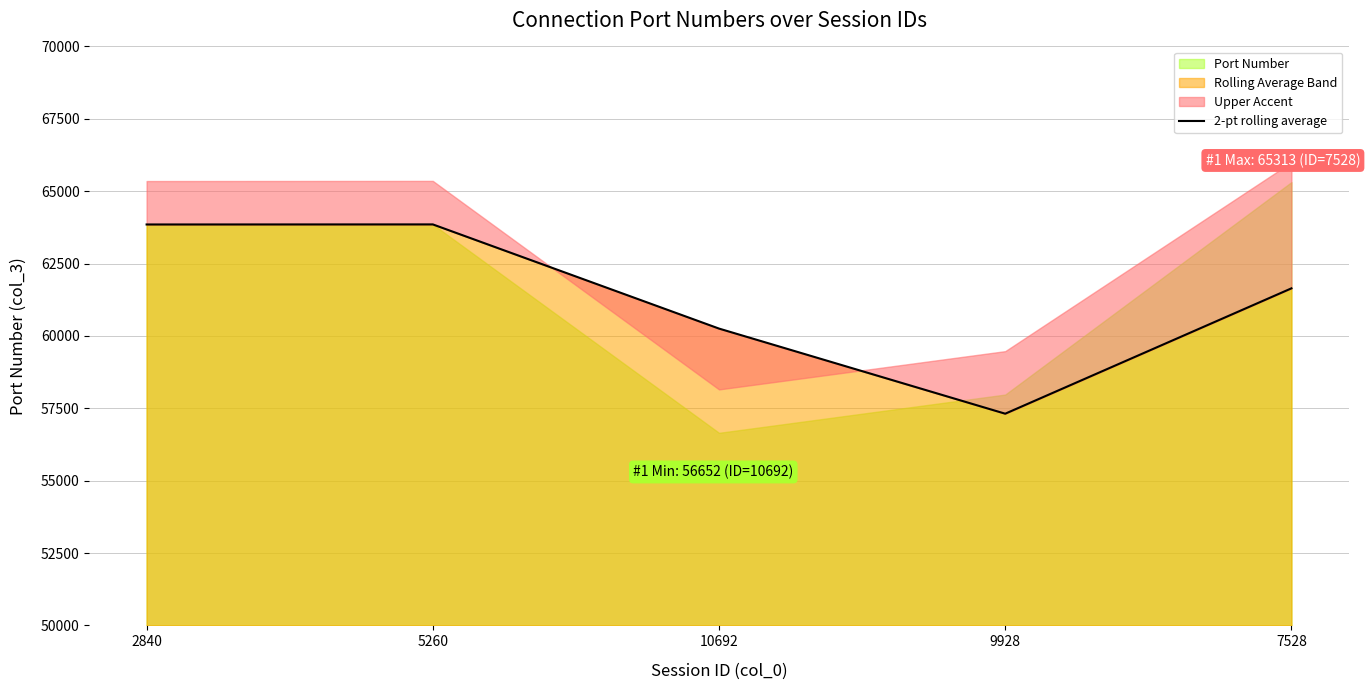

How many lines are shown in the chart?

1